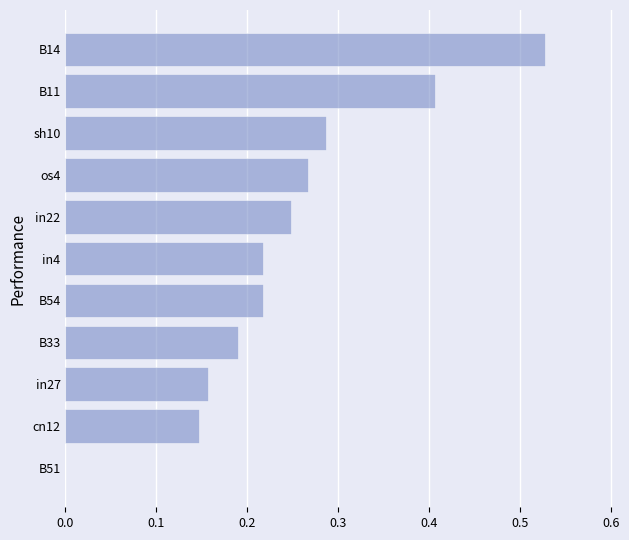

The value at B11 is 0.2. True or false?

False